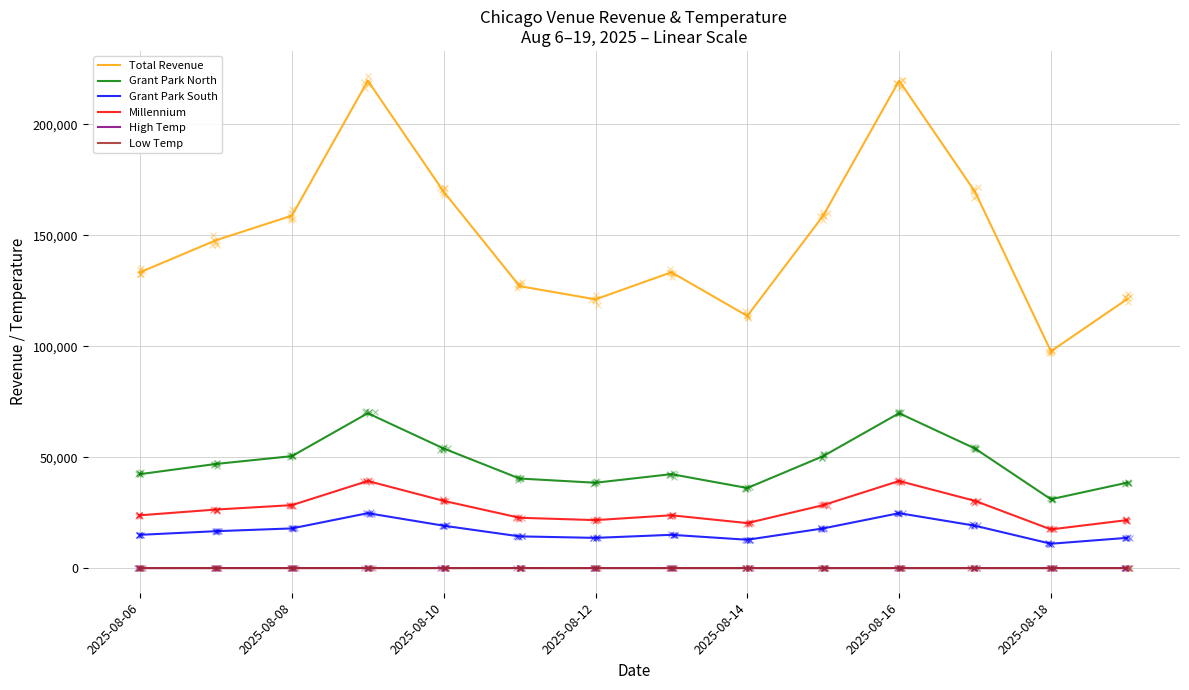

What are all the series names shown in the legend?

Total Revenue, Grant Park North, Grant Park South, Millennium, High Temp, Low Temp